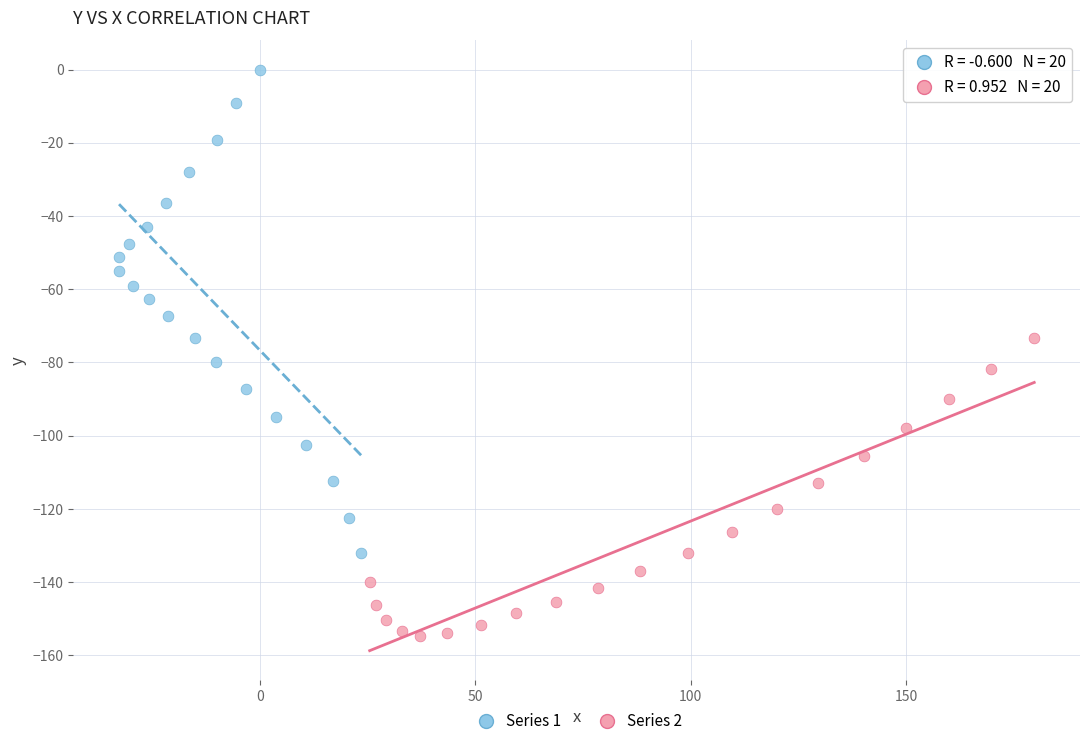

Which series has the largest Y range (max minus min)?

Series 1